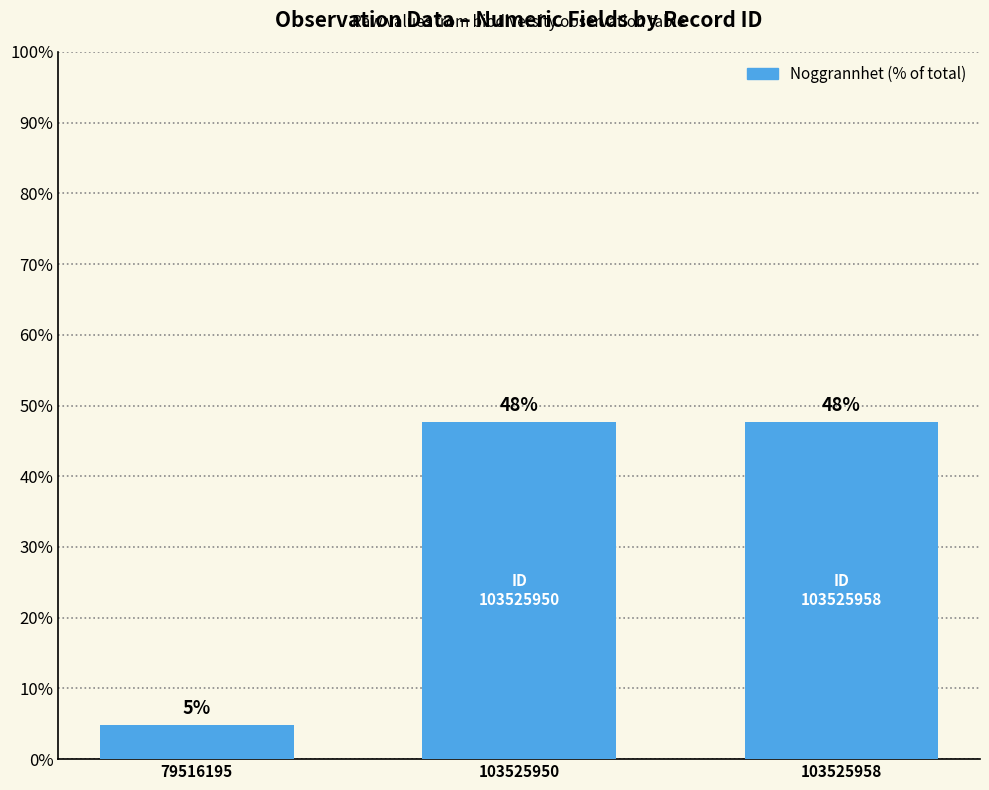

Rank the categories by value from lowest to highest.

79516195, 103525950, 103525958